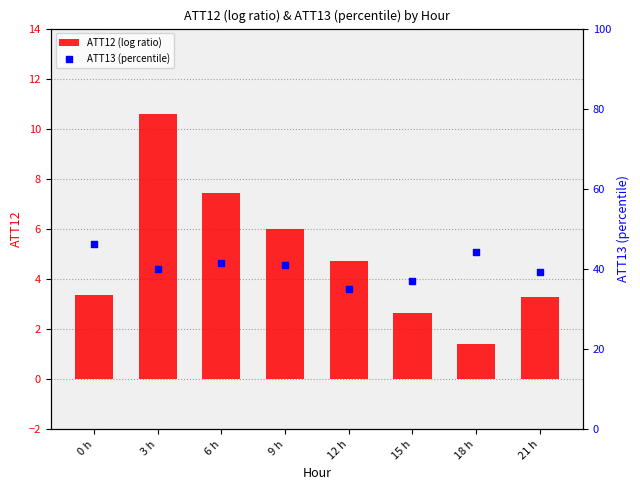

Which series reaches the minimum Y coordinate?

ATT12 (log ratio)